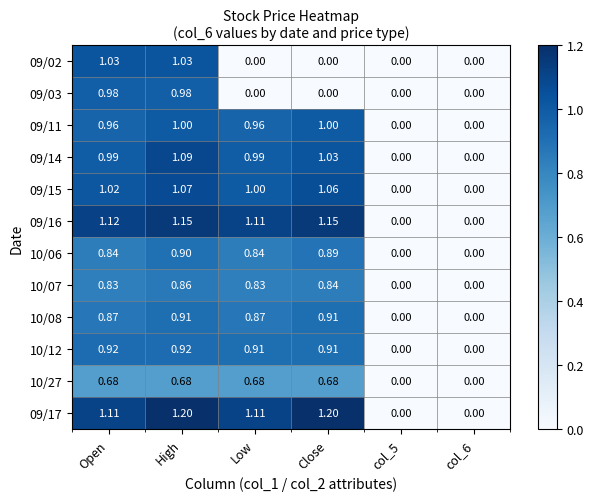

Which series has the largest total across all categories?

09/17